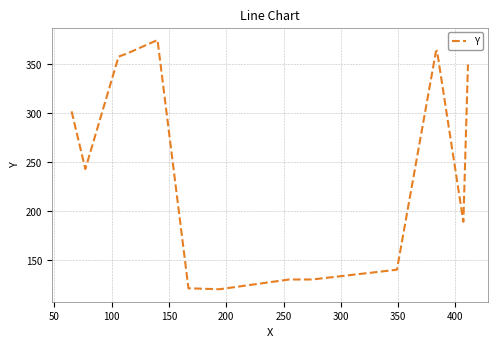

What is the smallest value displayed?

120